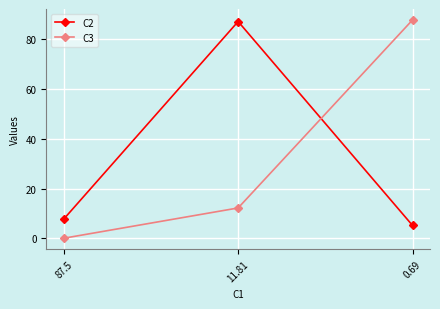

The value of C2 at 87.5 is 2.6. True or false?

False